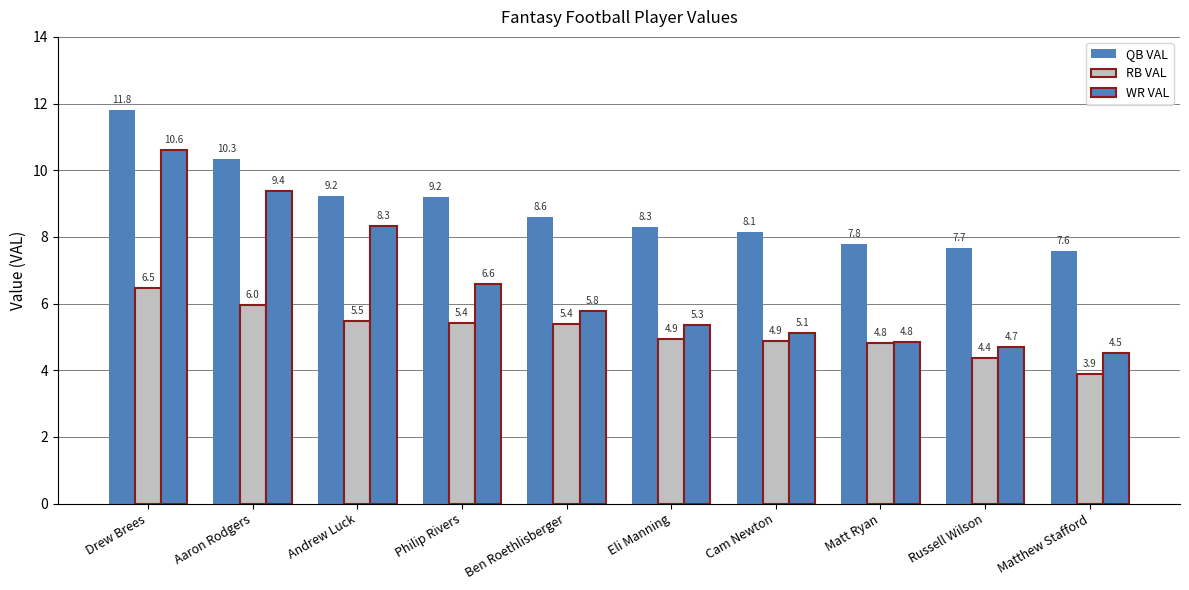

Rank the categories by WR VAL value from lowest to highest.

Matthew Stafford, Russell Wilson, Matt Ryan, Cam Newton, Eli Manning, Ben Roethlisberger, Philip Rivers, Andrew Luck, Aaron Rodgers, Drew Brees